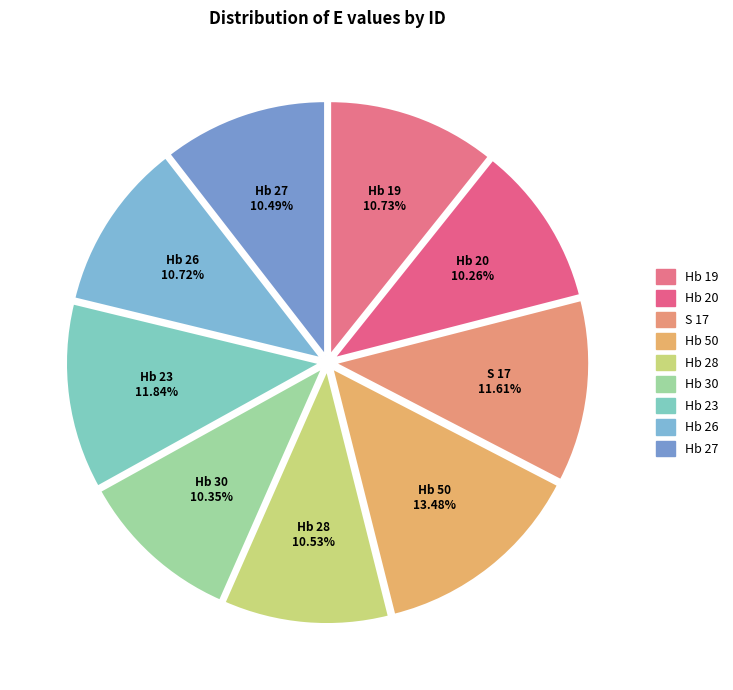

How many slices are in this pie chart?

9